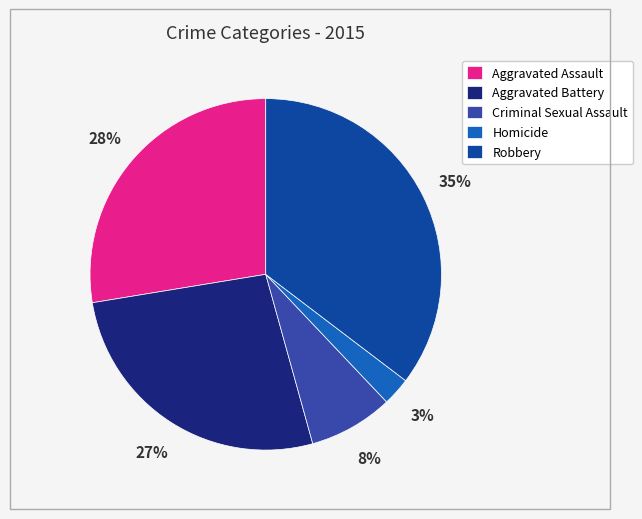

The Aggravated Battery slice represents 27% of the pie. True or false?

True